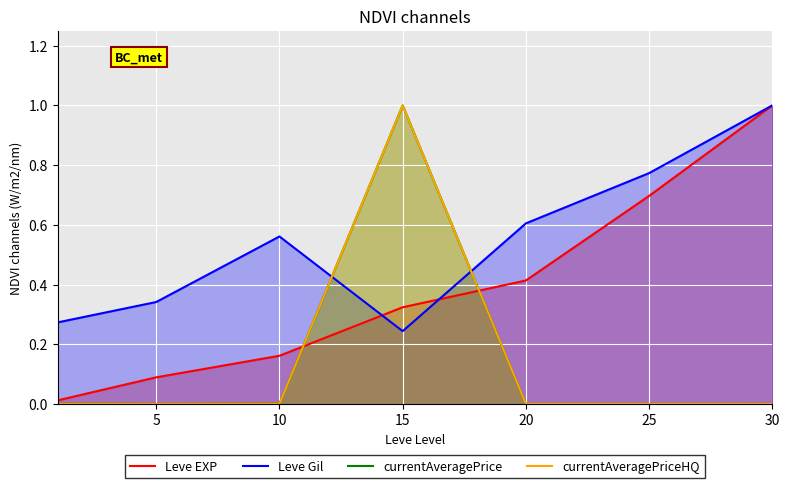

What is the average value of the currentAveragePriceHQ series?

0.1